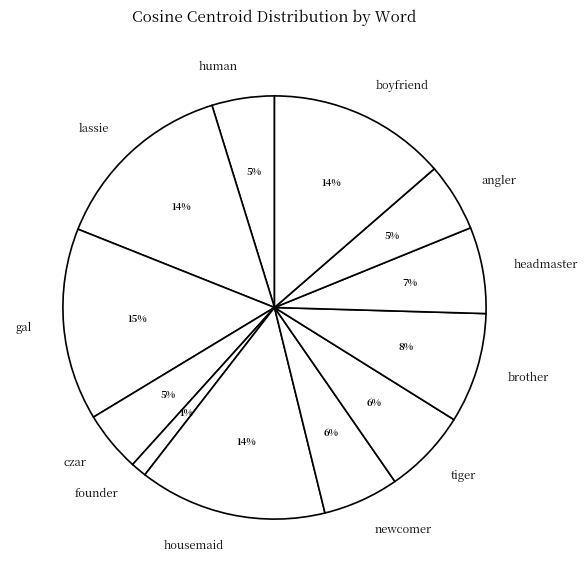

Is the sum of gal and brother greater than half?

No